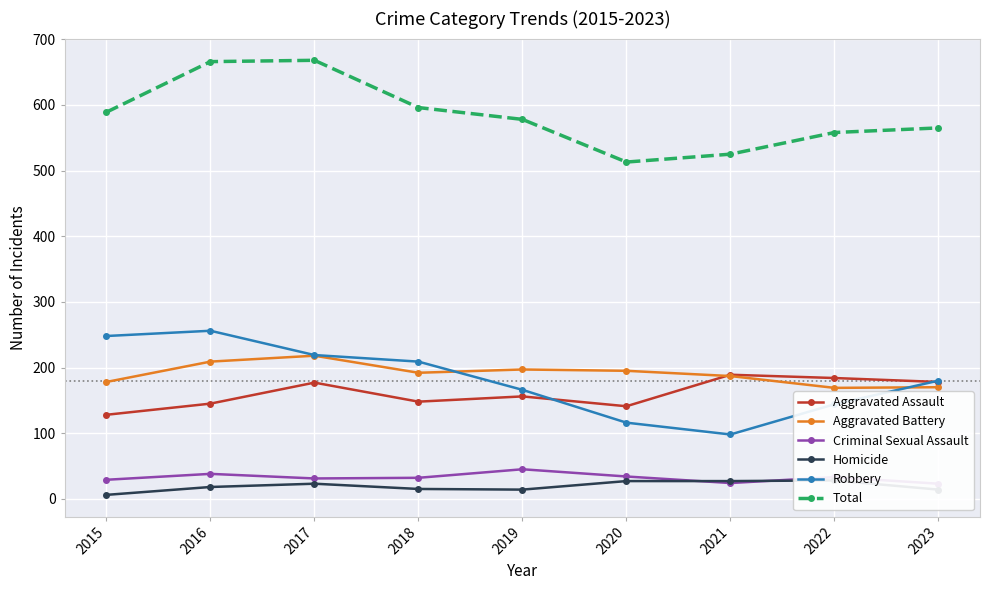

Read the Homicide value at 2018, to the nearest 5.

15